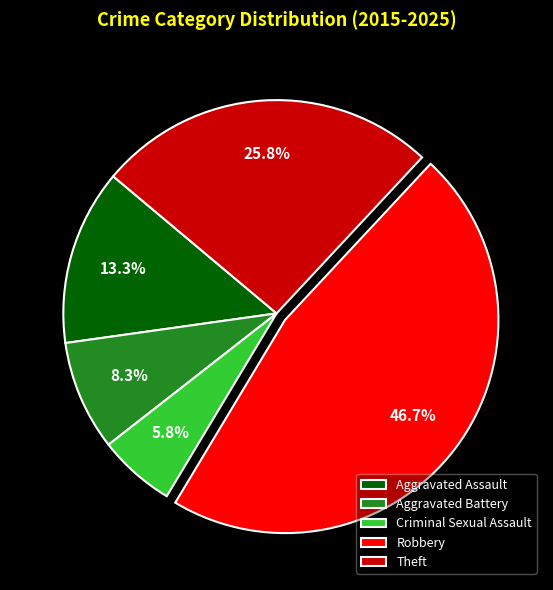

True or false: Aggravated Battery accounts for 1% of the total.

False